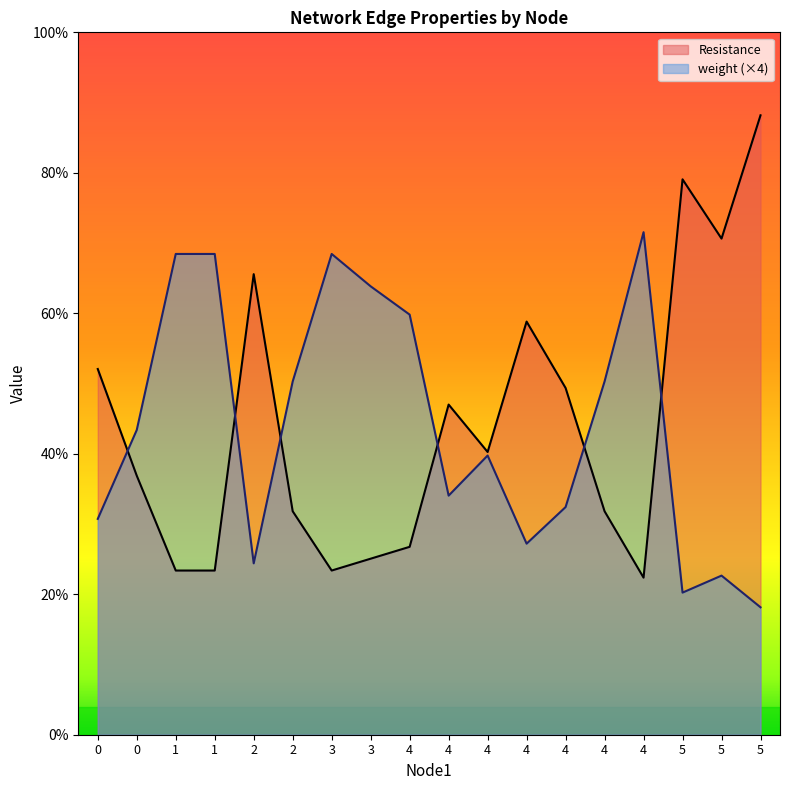

What is the minimum value for Resistance?

1.1